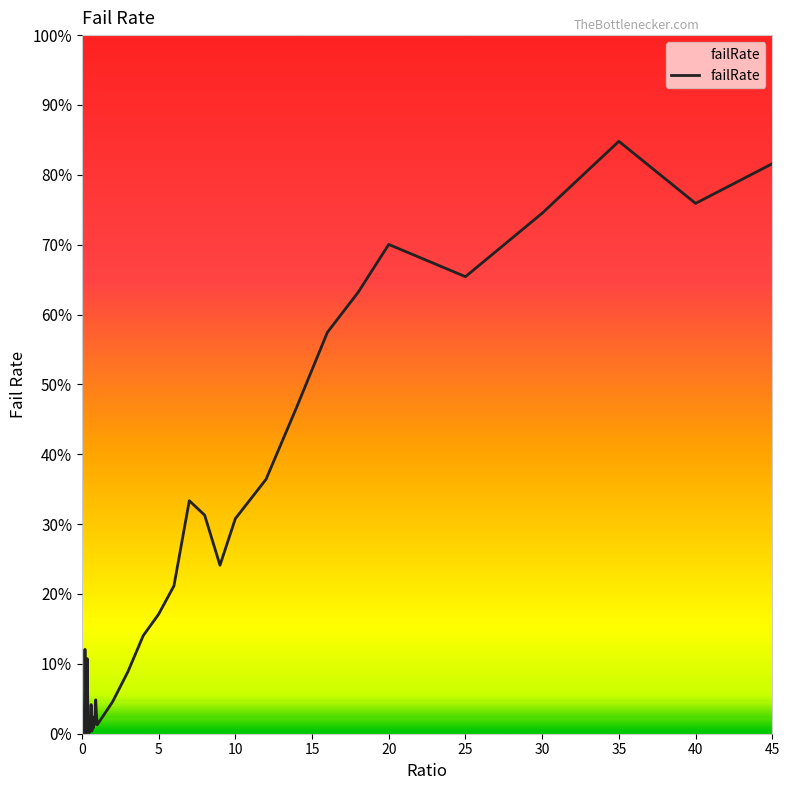

The chart shows a value of 70.0 at 20. True or false?

True